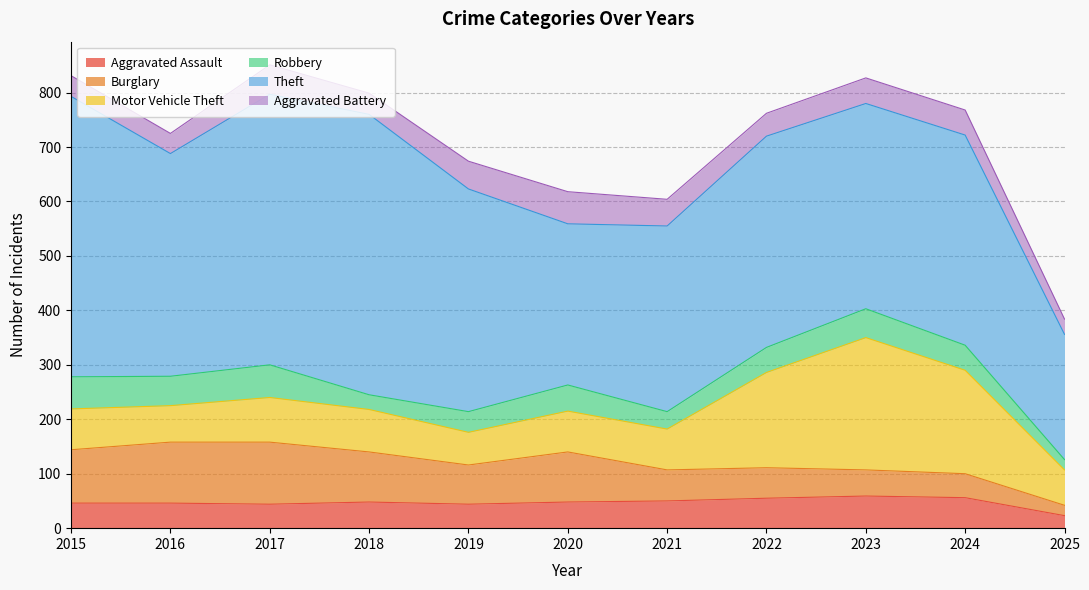

Reading right to left, what are all the values shown in this chart?

Aggravated Assault: 2025=23	2024=56	2023=59	2022=55	2021=50	2020=48	2019=44	2018=48	2017=44	2016=46	2015=46
Burglary: 2025=19	2024=44	2023=48	2022=56	2021=57	2020=92	2019=72	2018=92	2017=114	2016=112	2015=98
Motor Vehicle Theft: 2025=65	2024=190	2023=243	2022=175	2021=75	2020=75	2019=60	2018=78	2017=82	2016=67	2015=75
Robbery: 2025=19	2024=46	2023=53	2022=46	2021=32	2020=48	2019=38	2018=27	2017=60	2016=54	2015=59
Theft: 2025=230	2024=386	2023=377	2022=388	2021=341	2020=296	2019=409	2018=515	2017=497	2016=409	2015=515
Aggravated Battery: 2025=28	2024=46	2023=47	2022=42	2021=49	2020=59	2019=51	2018=39	2017=54	2016=37	2015=38